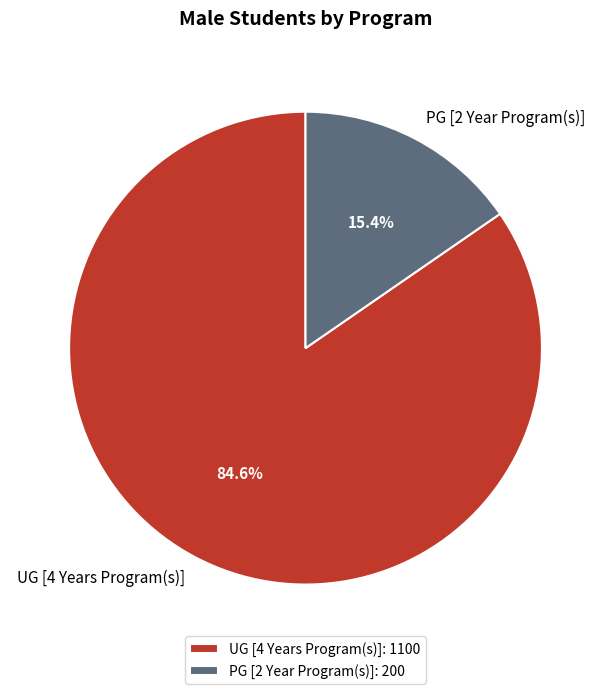

Combined, do UG [4 Years Program(s)] and PG [2 Year Program(s)] account for over 50%?

Yes